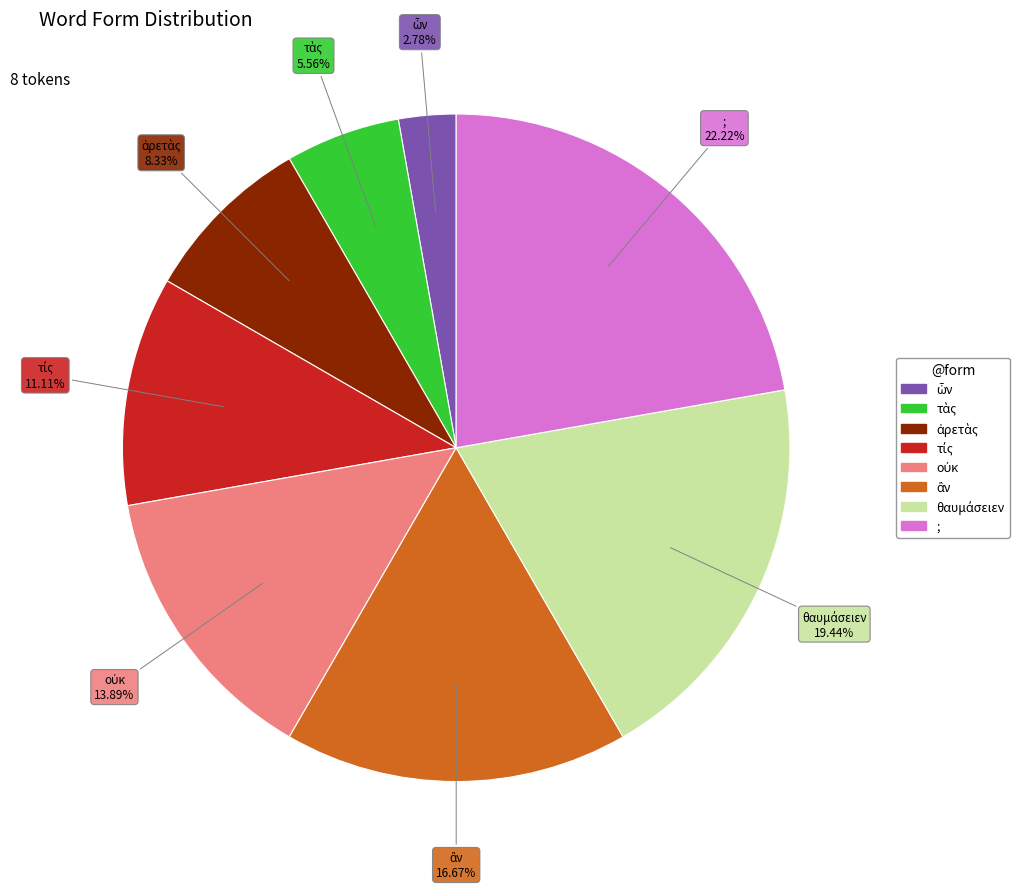

Which category has the biggest portion of the pie?

;